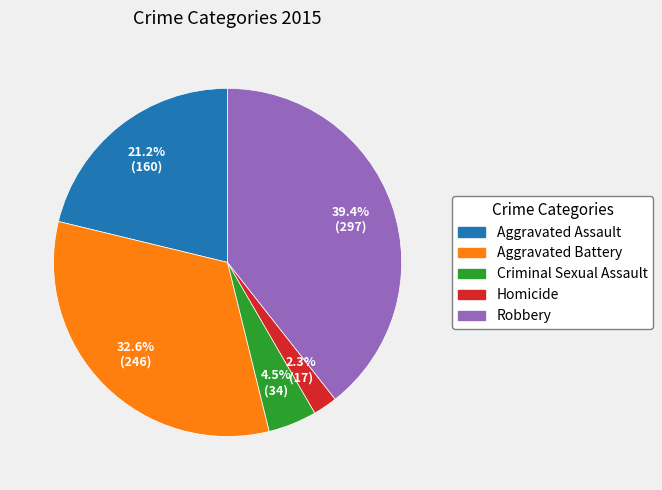

To the nearest percent, what is the difference between the Aggravated Battery and Robbery slice percentages?

7%